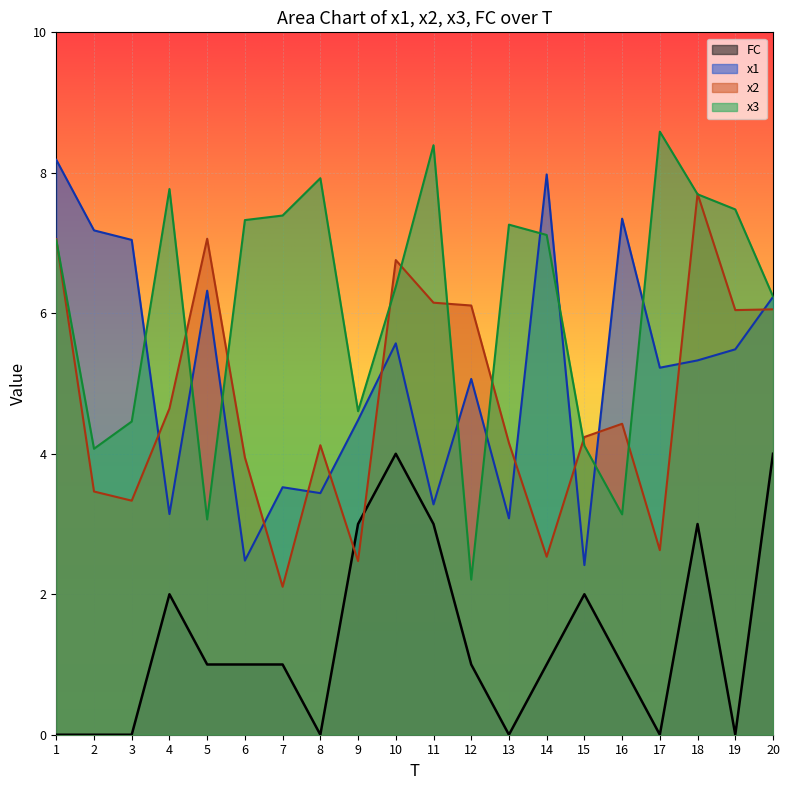

In x1, how many points are higher than both neighbors (excluding endpoints)?

6